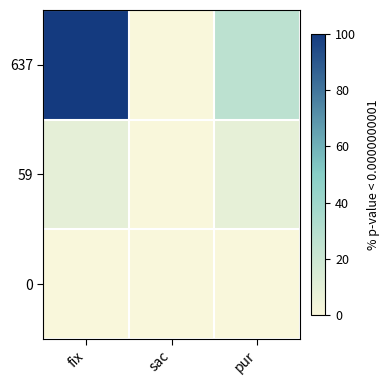

What is the spread (max minus min) of values at fix?

100.0